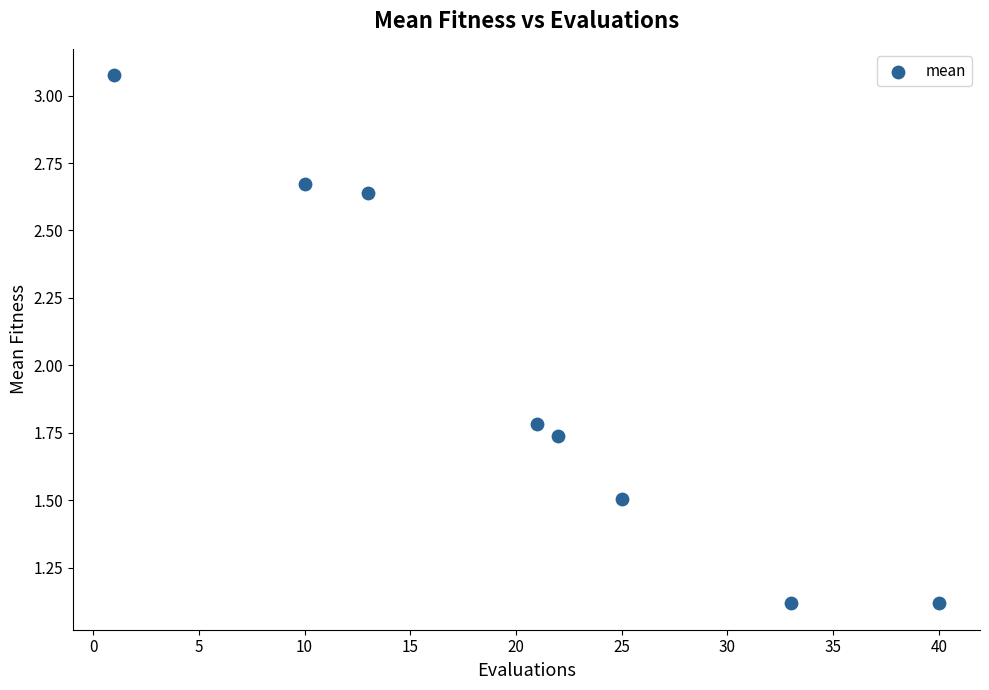

What Y value in the scatter plot is closest to 2?

1.8